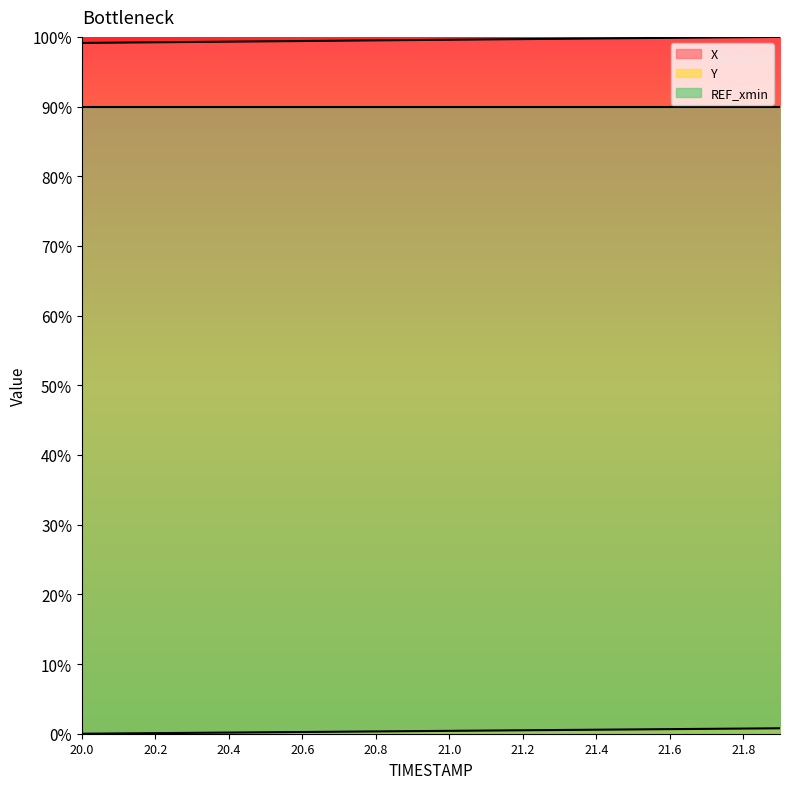

Which category has the lowest value in the Y series?

20.0